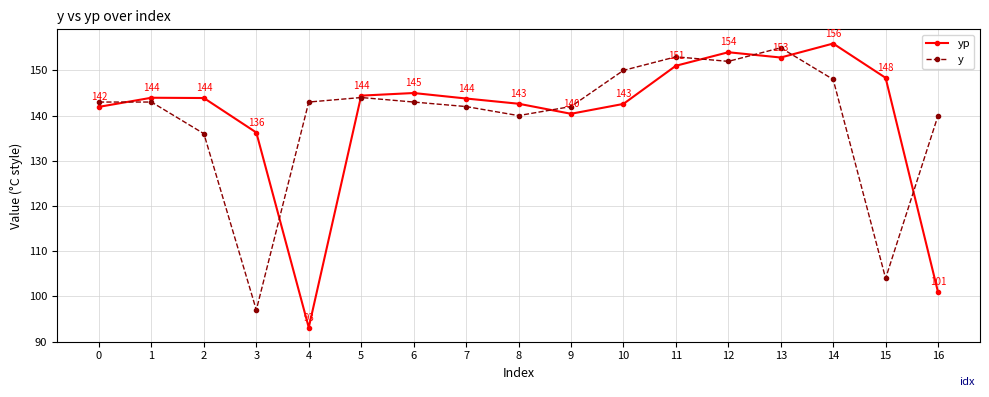

How many series are shown in this chart?

2